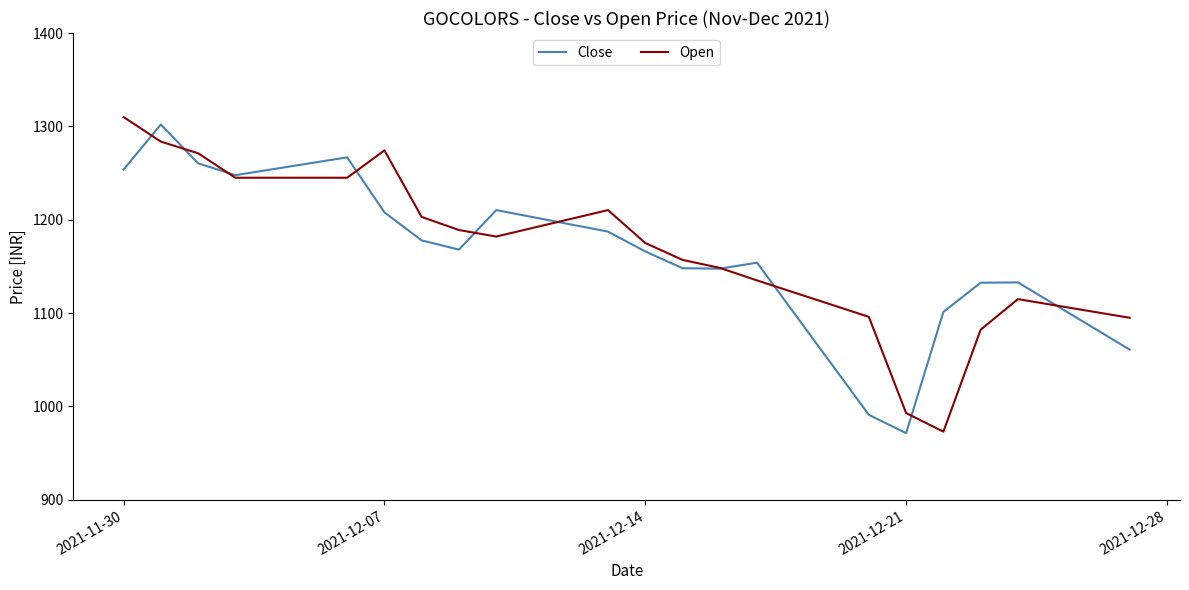

What is the minimum value for Open?

973.0